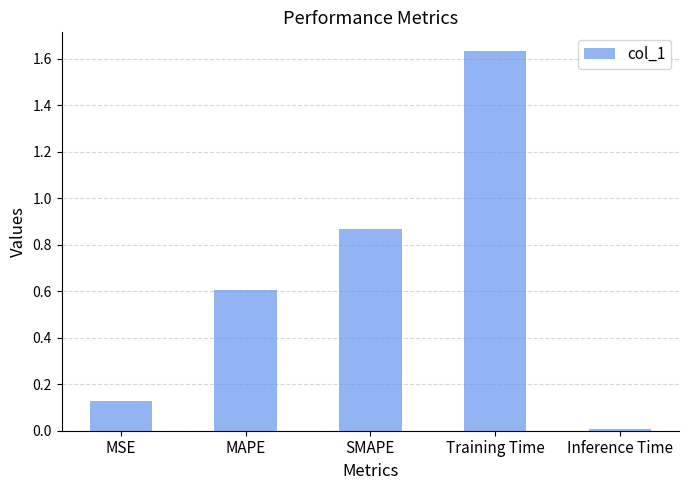

The chart shows a value of 1.3 at SMAPE. True or false?

False